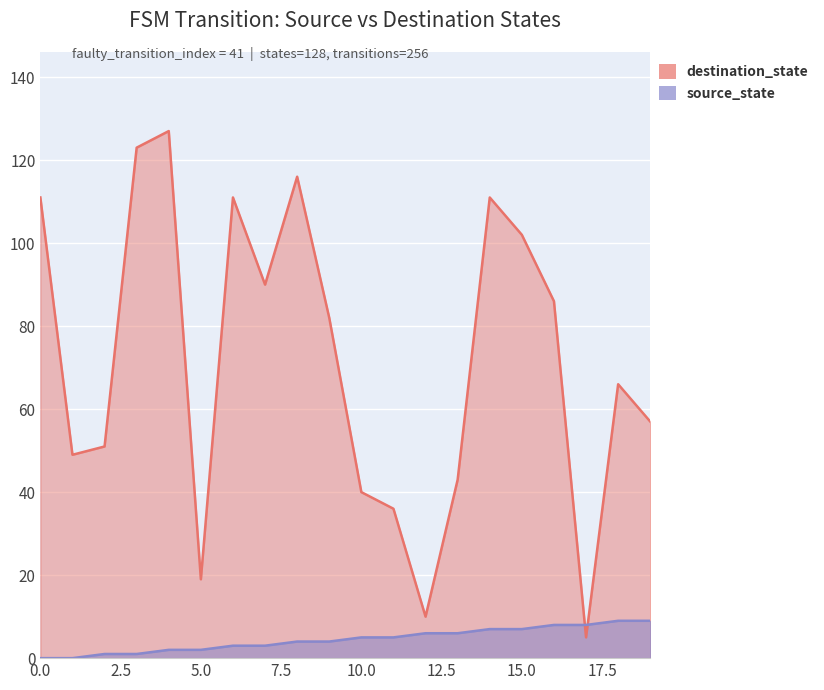

Reading left to right, transcribe all the data shown in this chart.

source_state: 0=0	1=0	2=1	3=1	4=2	5=2	6=3	7=3	8=4	9=4	10=5	11=5	12=6	13=6	14=7	15=7	16=8	17=8	18=9	19=9
destination_state: 0=111	1=49	2=51	3=123	4=127	5=19	6=111	7=90	8=116	9=82	10=40	11=36	12=10	13=43	14=111	15=102	16=86	17=5	18=66	19=57